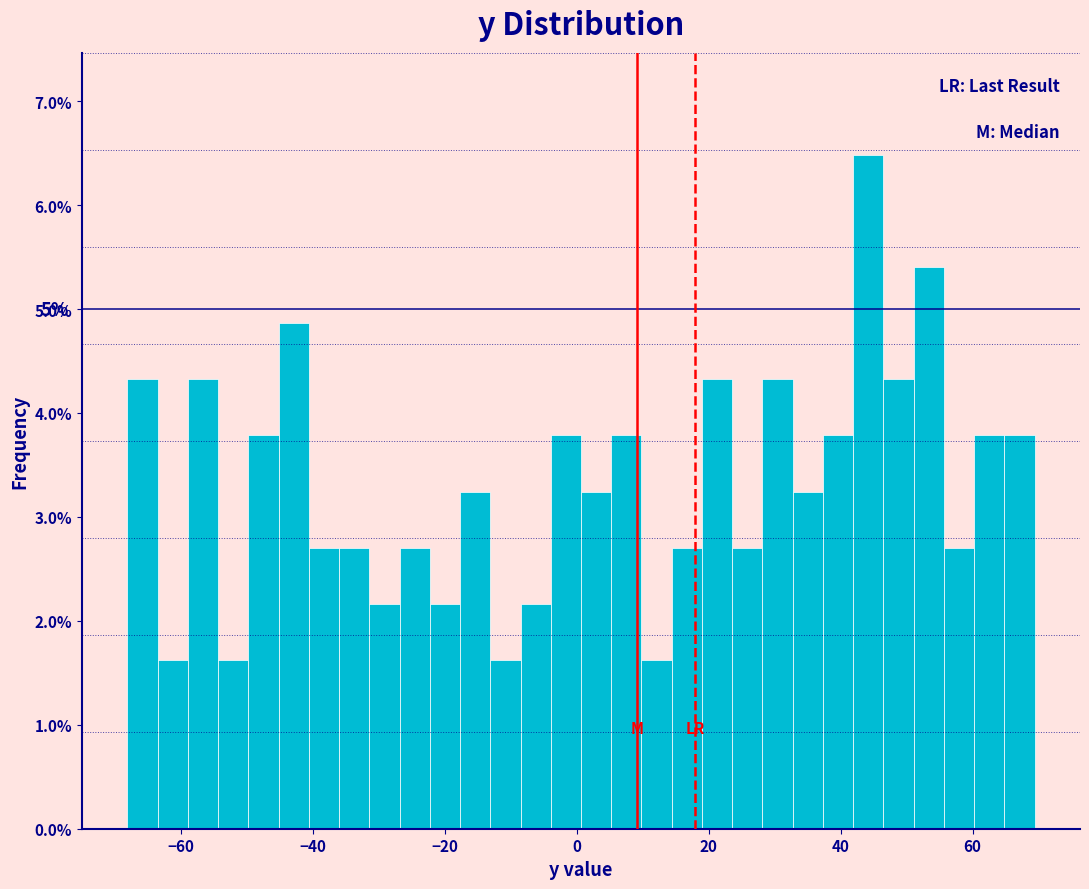

Read against the x-axis, roughly where is the centre of the tallest bar?

44